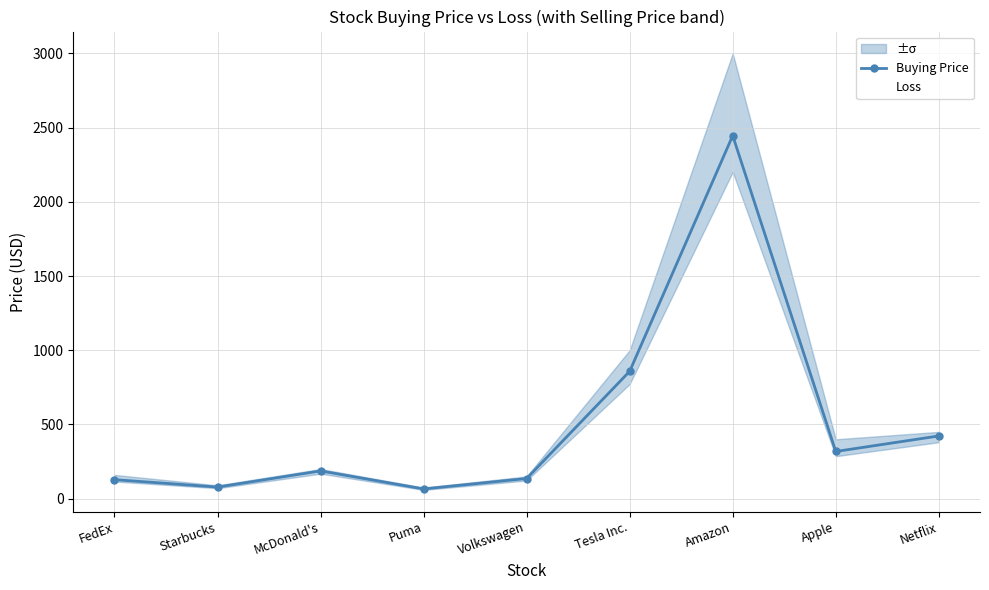

Where is Buying Price nearest to the value 1255?

Tesla Inc.